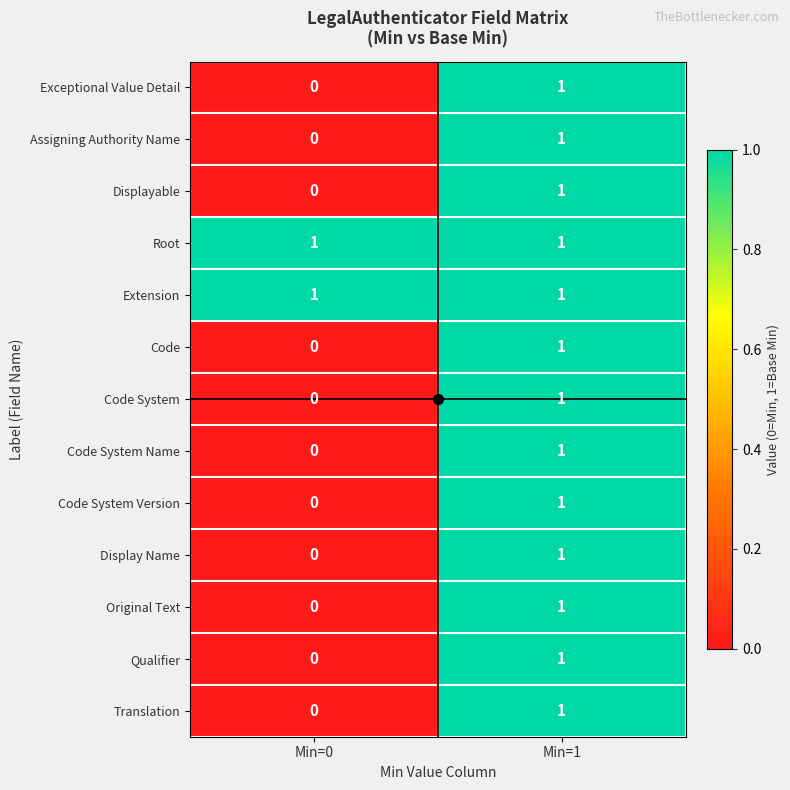

At which category is the sum across all series the highest?

Min=1